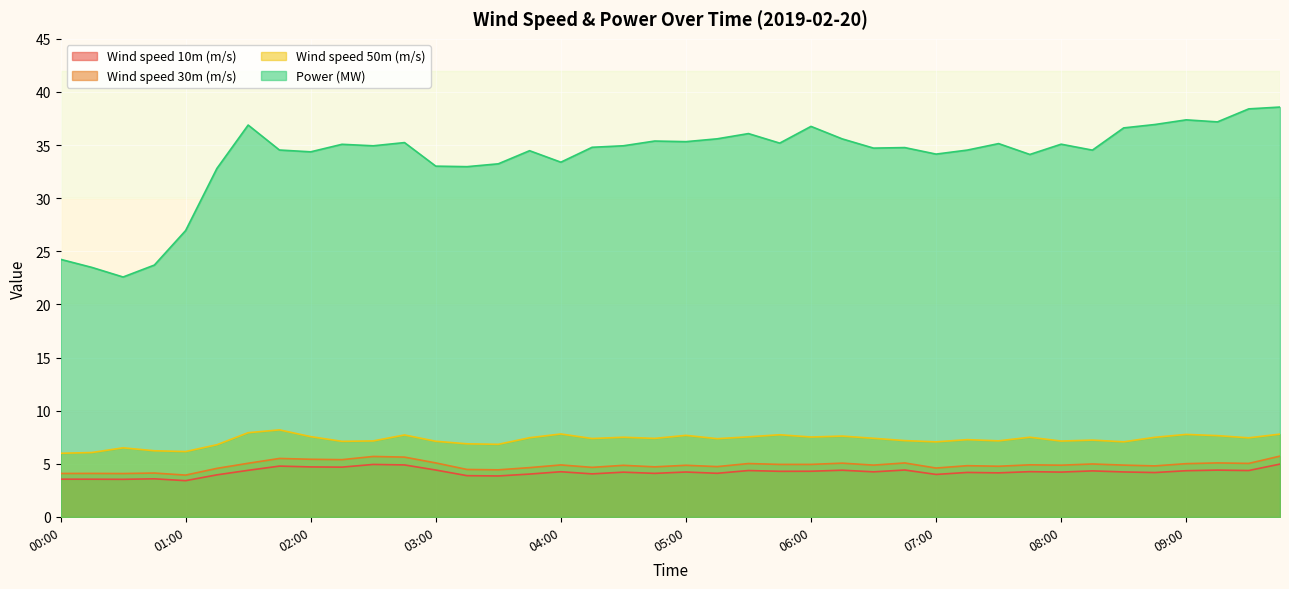

What is the value of the Wind speed 30m (m/s) point at the 1st from the left?

4.1